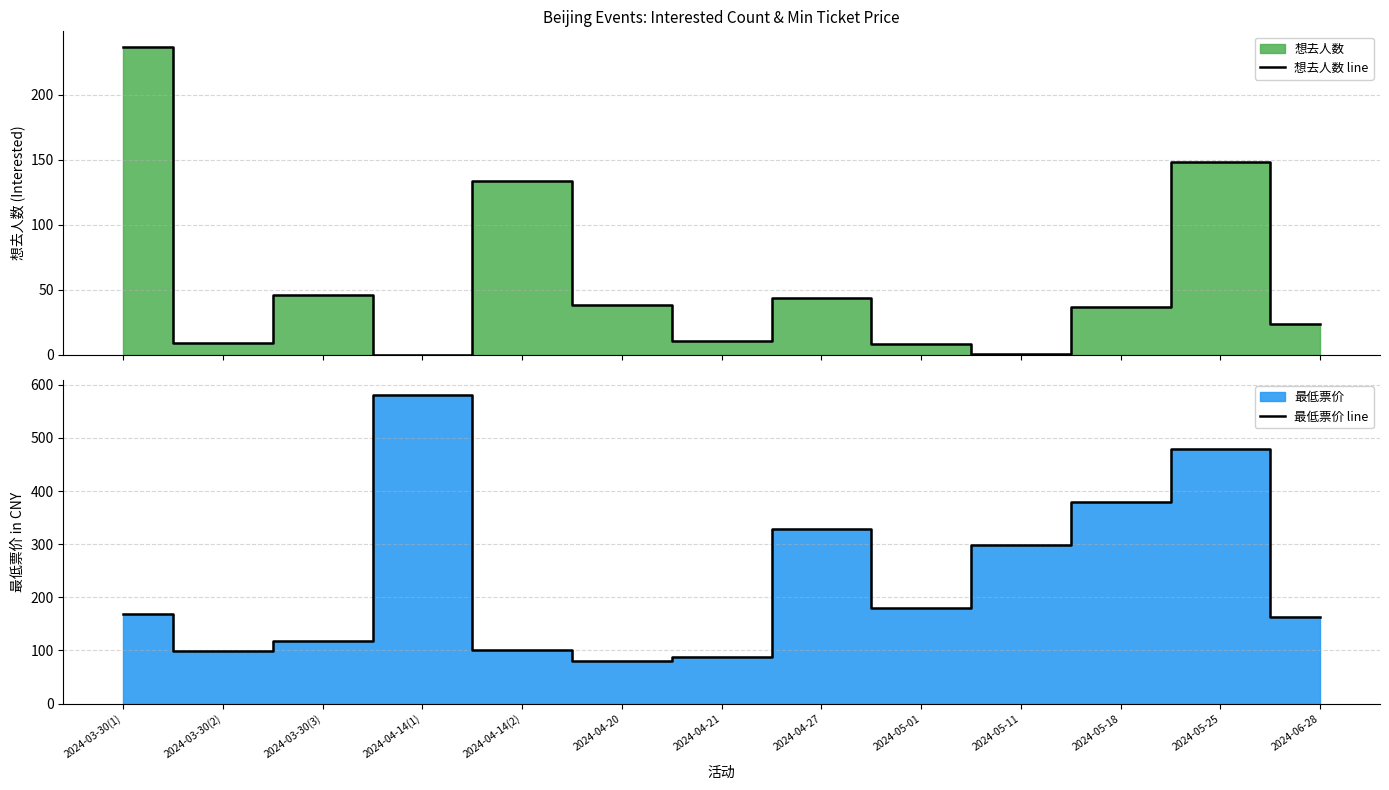

Which series has the largest range (max minus min)?

最低票价 line